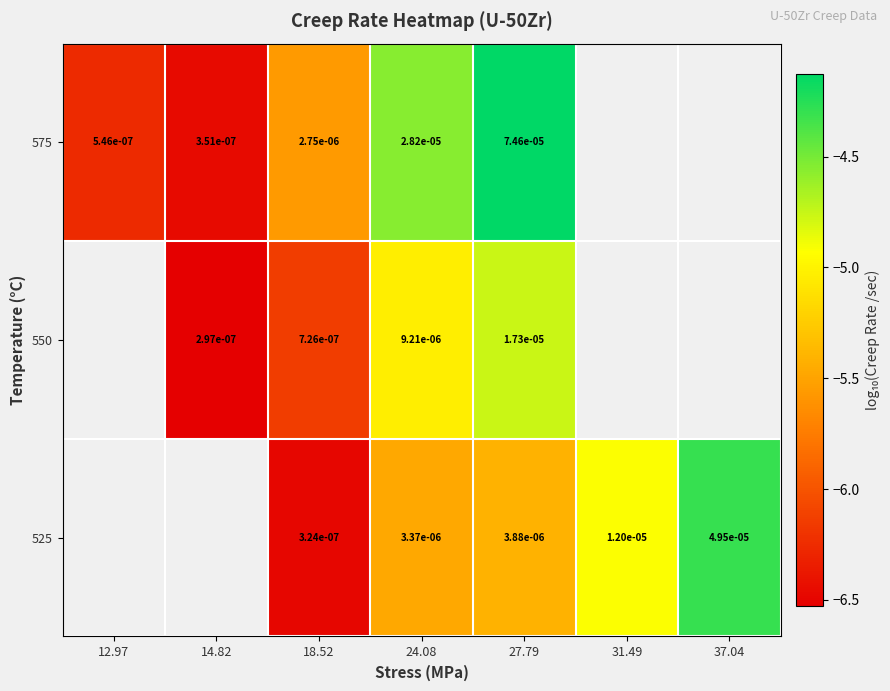

Is the value of 525 at 31.49 greater than the value of 575 at 27.79?

No